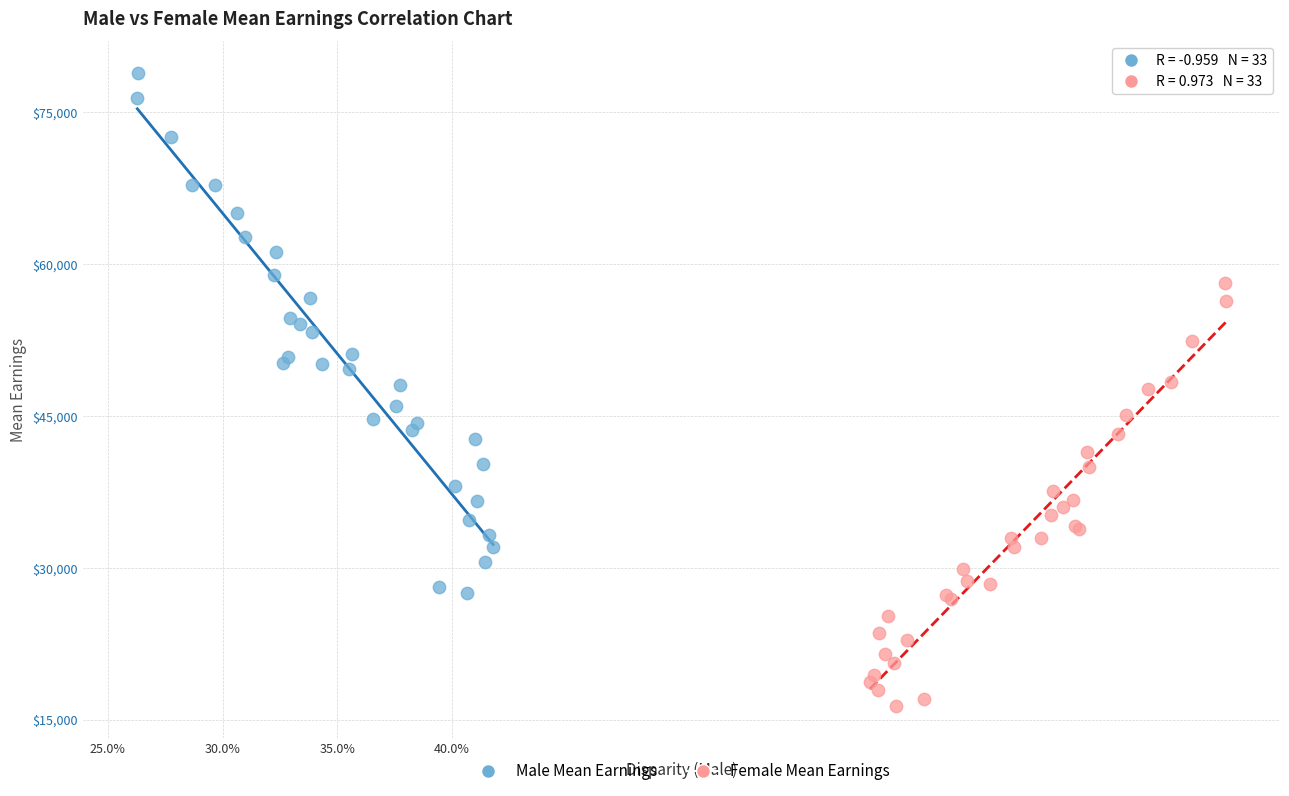

Which series contains the lowest Y value?

Female Mean Earnings